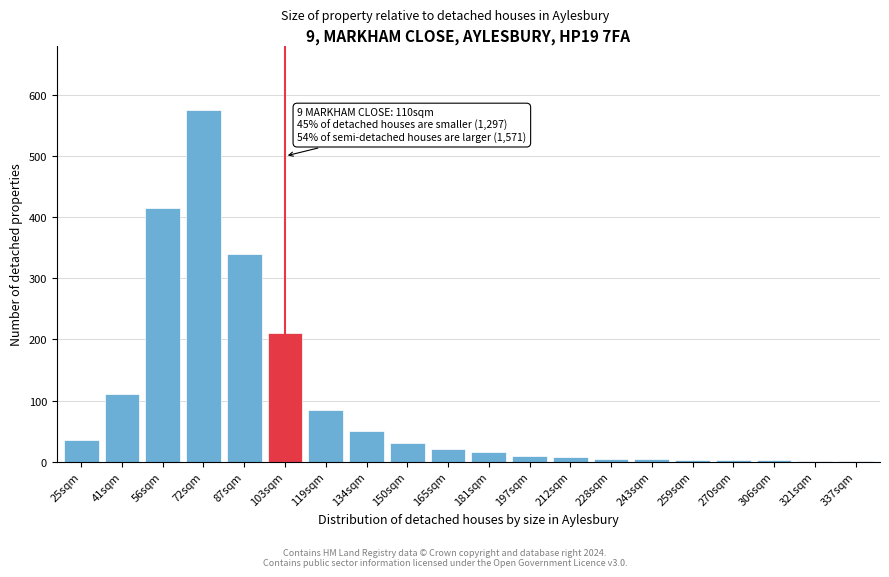

Approximately how many times larger is the value at 119sqm compared to 165sqm?

4.2